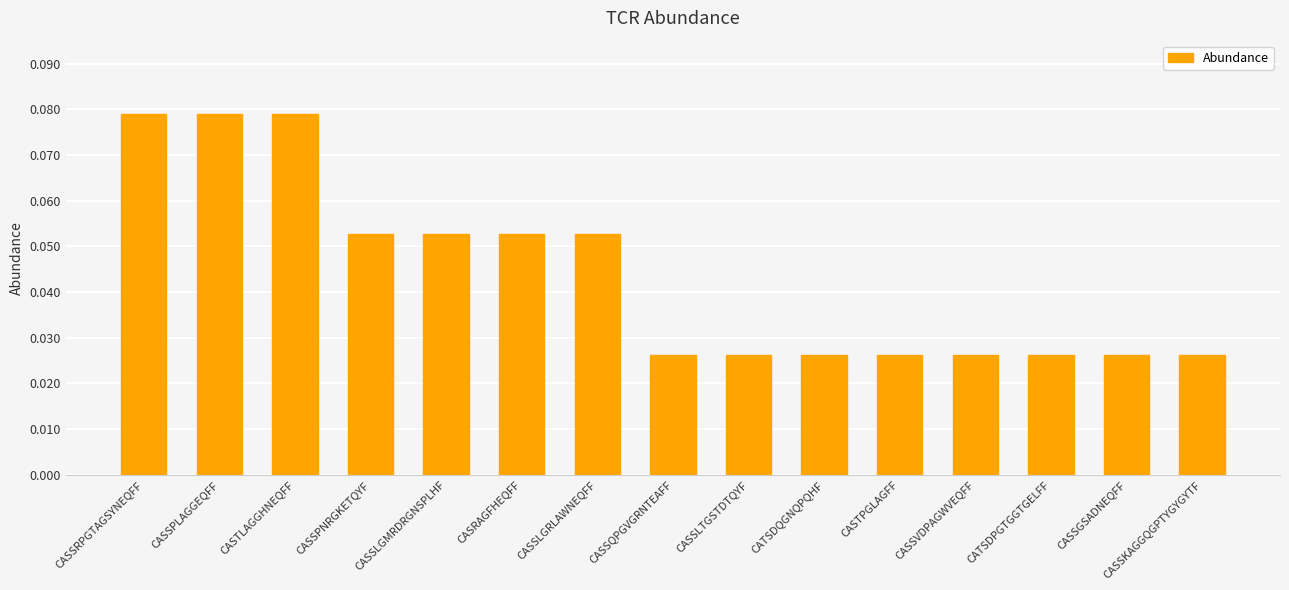

What is the label of the 10th bar from the right?

CASRAGFHEQFF